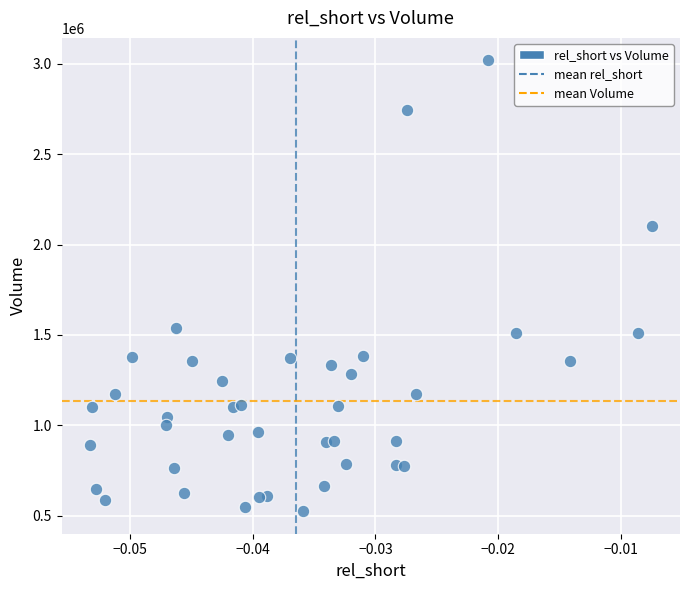

What Y value in the scatter plot is closest to 1771750?

1539300